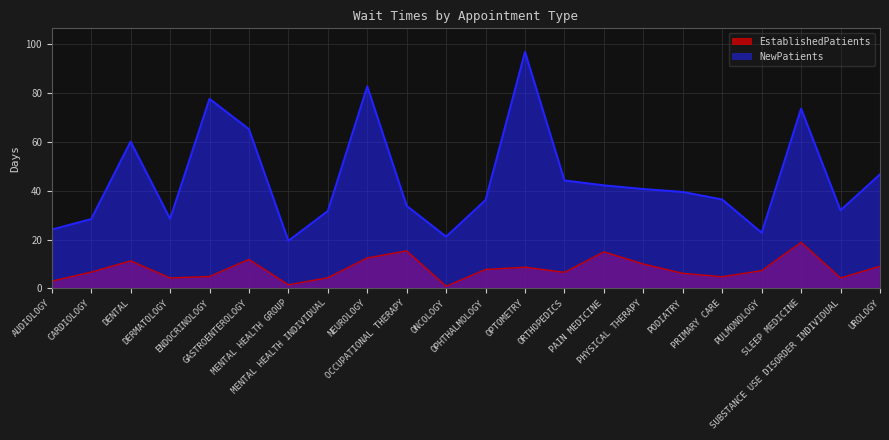

Where does the EstablishedPatients series first go above 7?

DENTAL